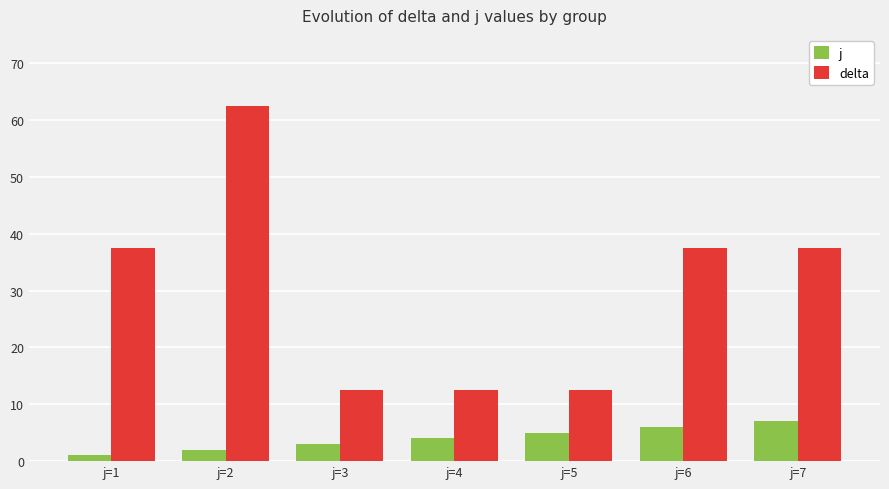

Where does the delta series first go above 37?

j=1